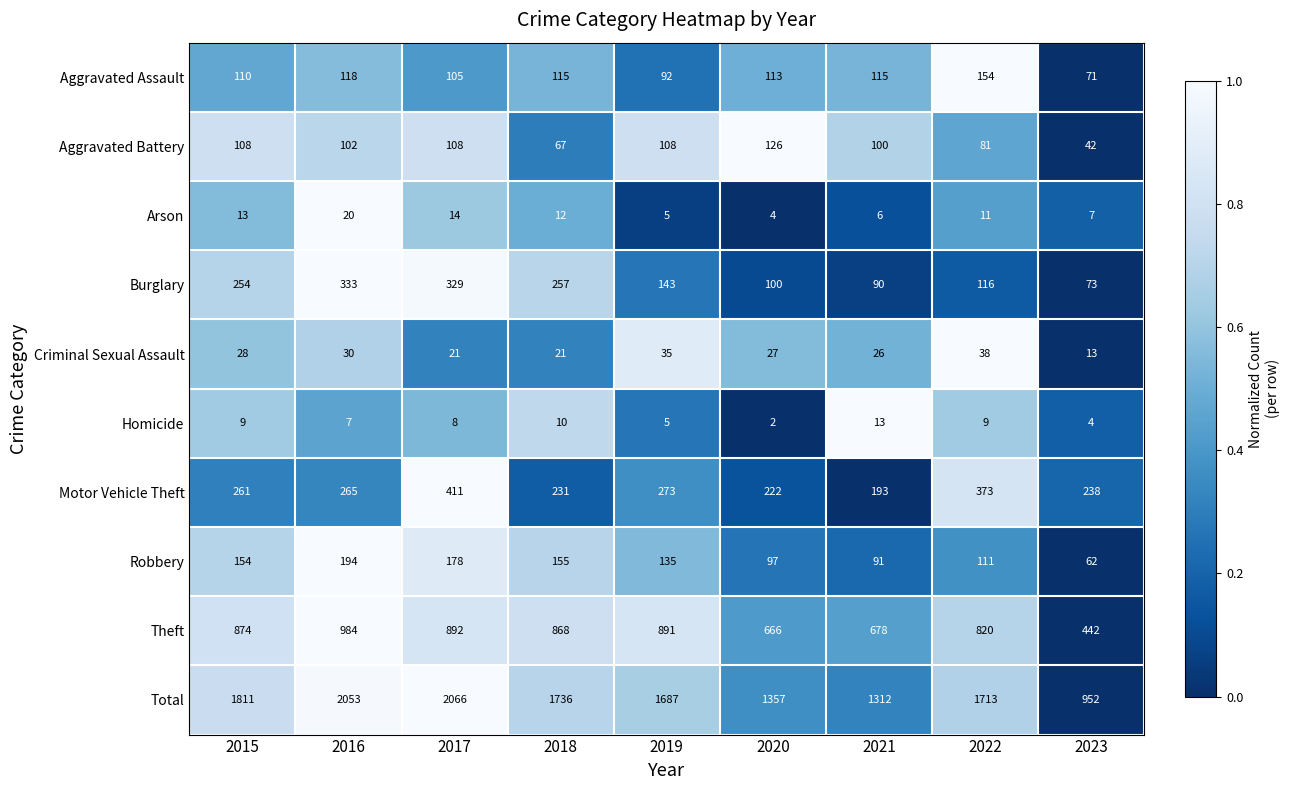

The value of Criminal Sexual Assault at 2023 is 21. True or false?

False